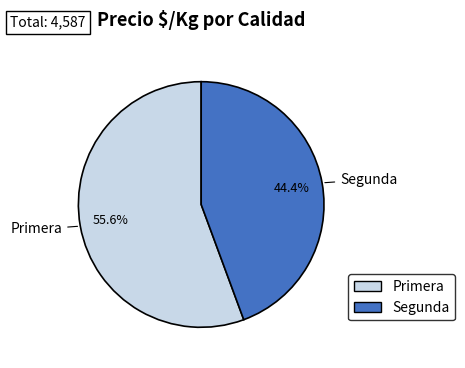

Which category has the biggest portion of the pie?

Primera